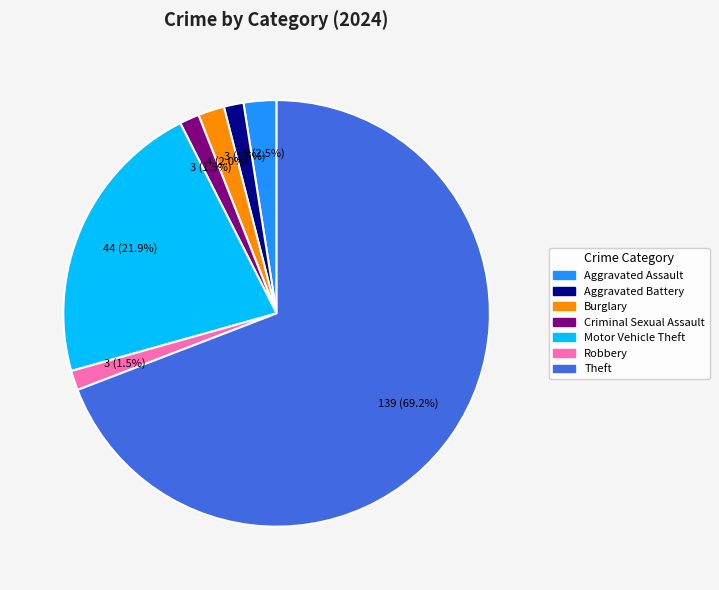

Count the number of slices in the pie.

7